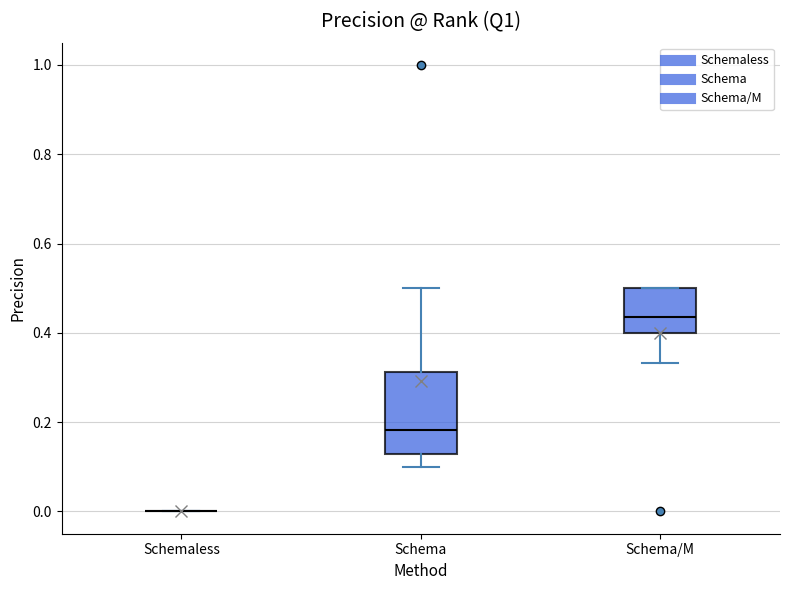

Which box is the tallest, from its lower edge to its upper edge?

Schema